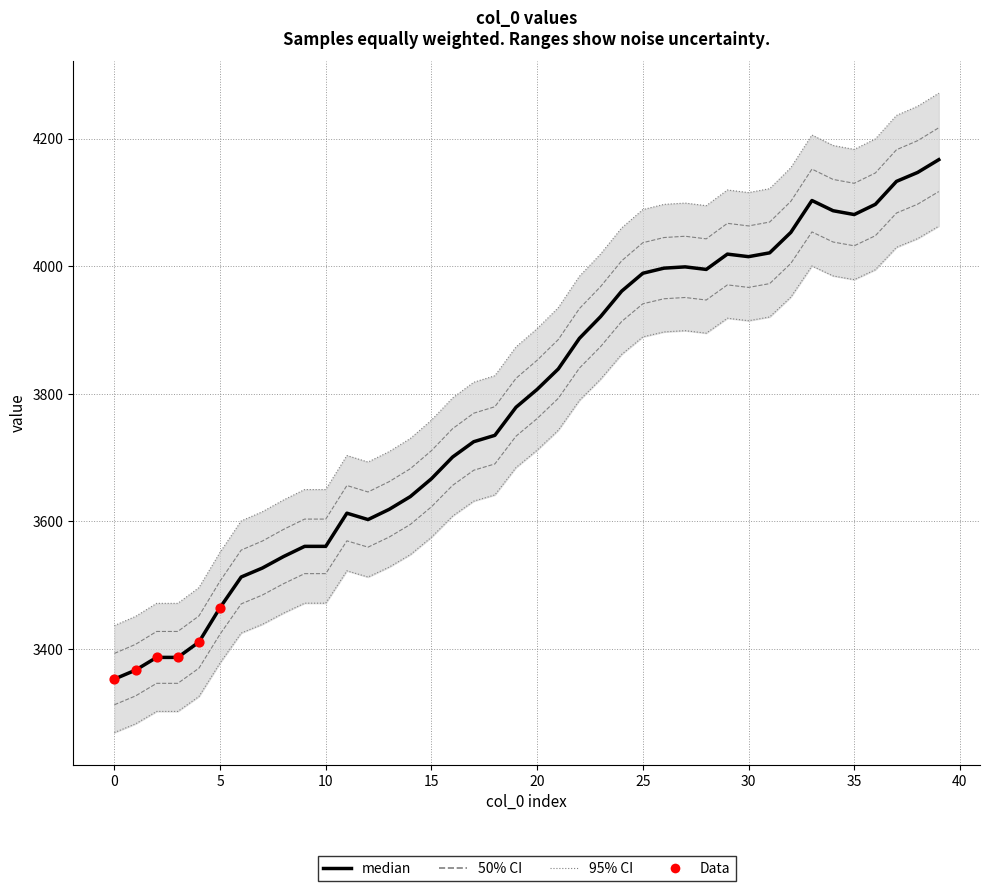

What is the change in value from 34 to 35?

-5.8